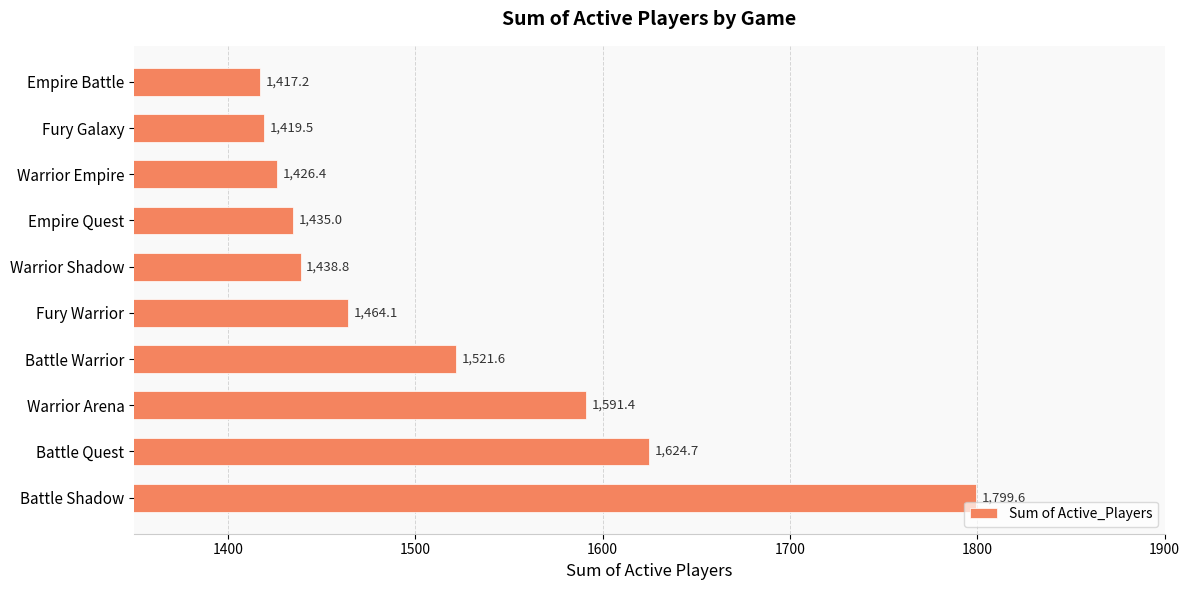

Count the number of data series in this chart.

1